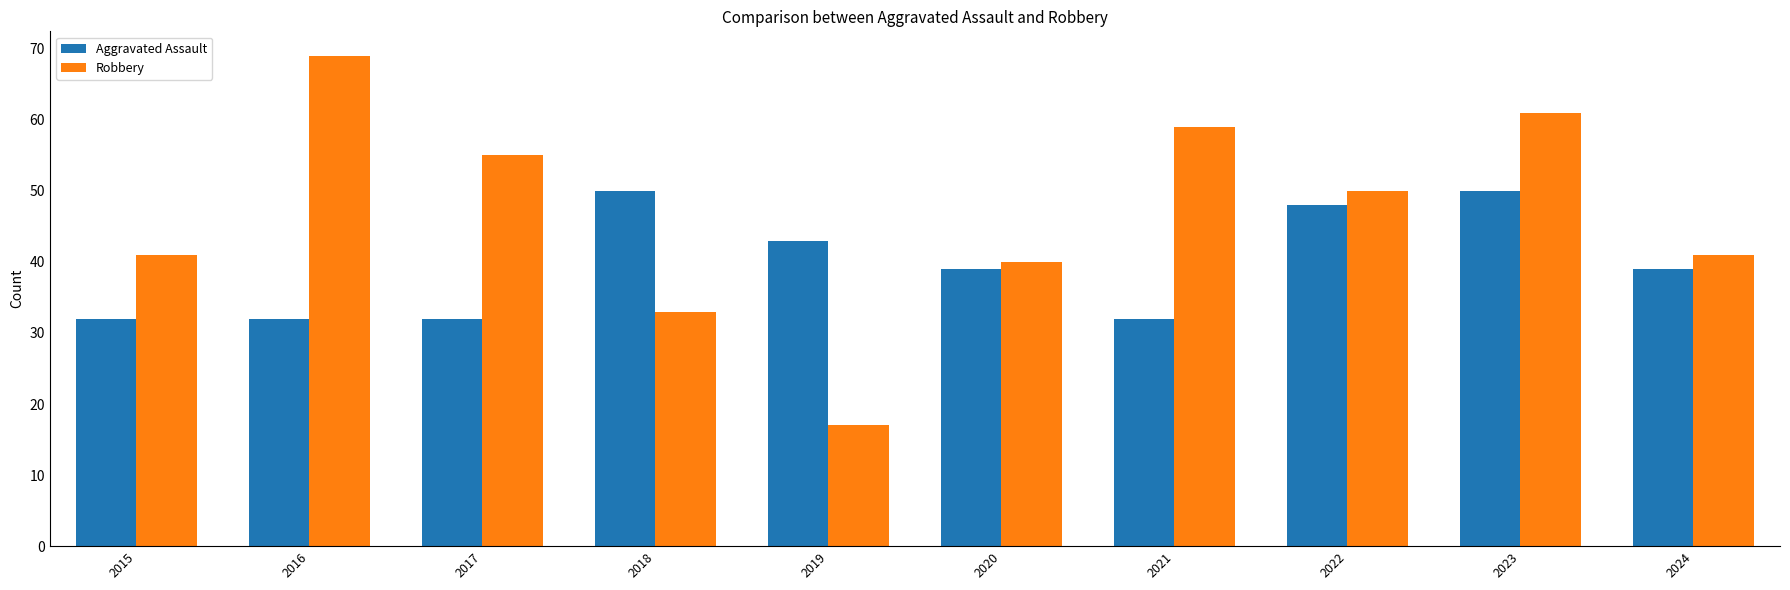

Reading right to left, transcribe all the data shown in this chart.

Aggravated Assault: 2024=39	2023=50	2022=48	2021=32	2020=39	2019=43	2018=50	2017=32	2016=32	2015=32
Robbery: 2024=41	2023=61	2022=50	2021=59	2020=40	2019=17	2018=33	2017=55	2016=69	2015=41